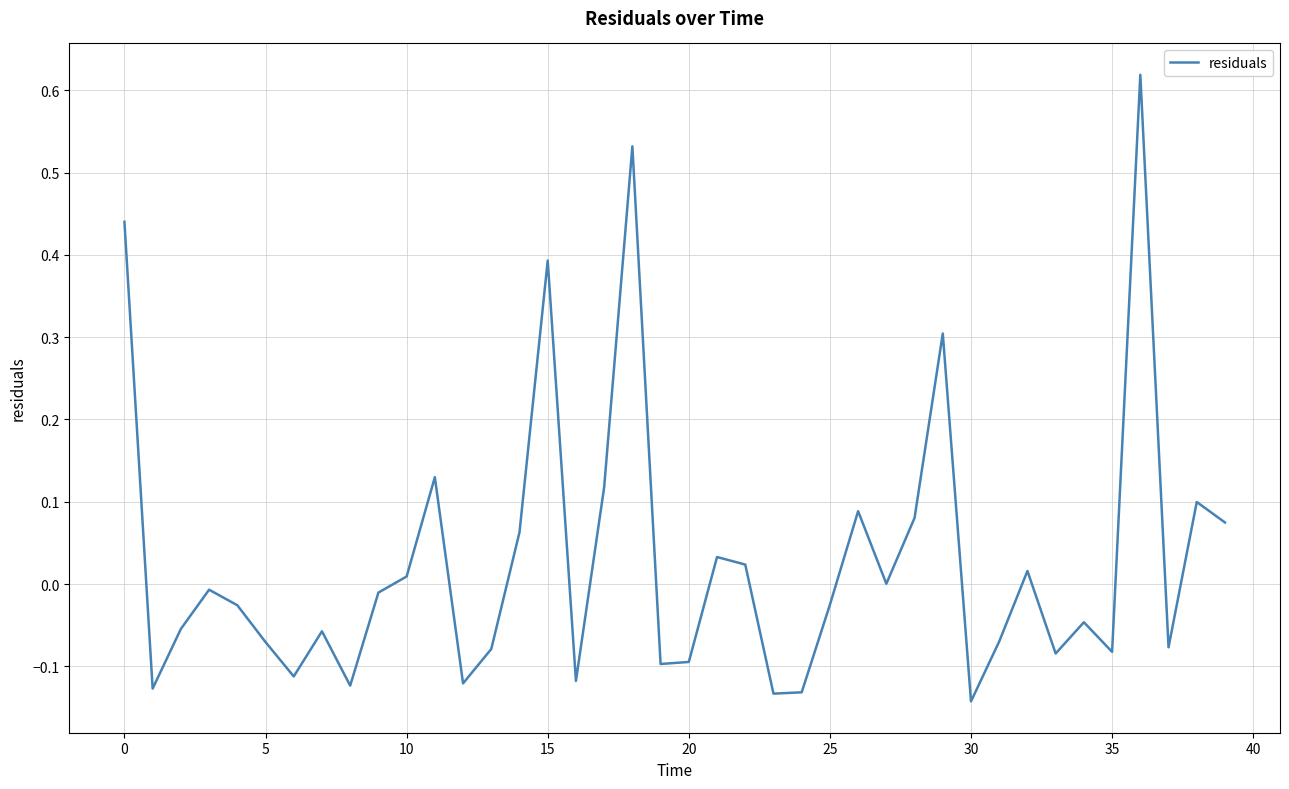

What is the difference between the maximum and minimum values?

0.8